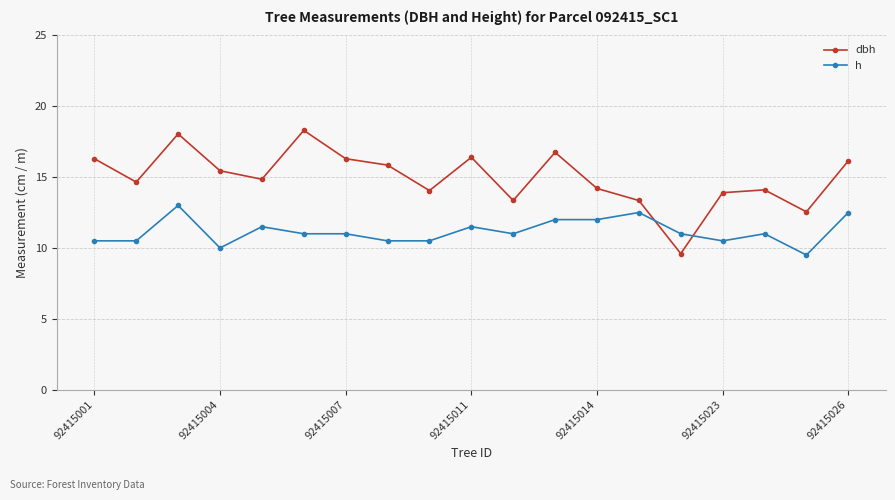

What is the difference between the maximum and minimum values in the h series?

3.5